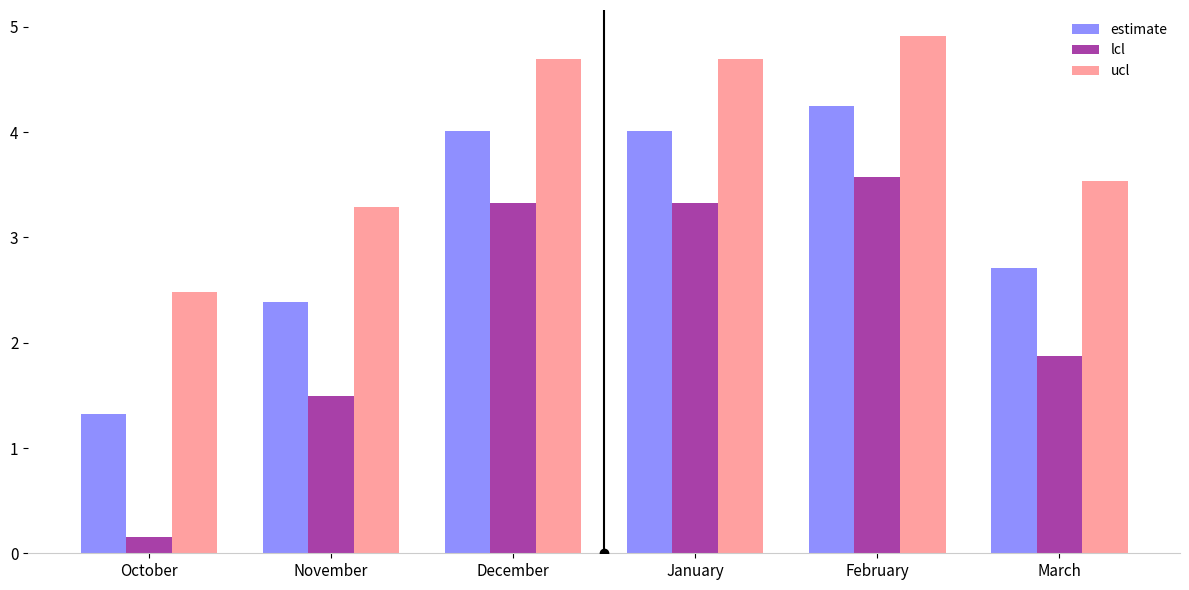

Reading right to left, transcribe all the data shown in this chart.

estimate: 2.7	4.2	4.0	4.0	2.4	1.3
lcl: 1.9	3.6	3.3	3.3	1.5	0.2
ucl: 3.5	4.9	4.7	4.7	3.3	2.5